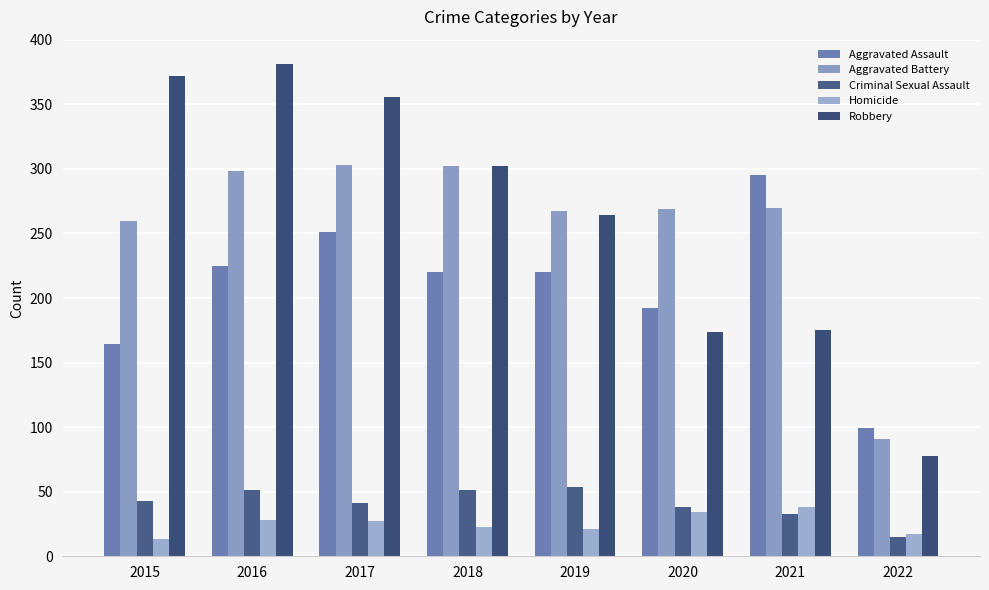

What is the difference between the maximum and minimum values in the Aggravated Assault series?

196